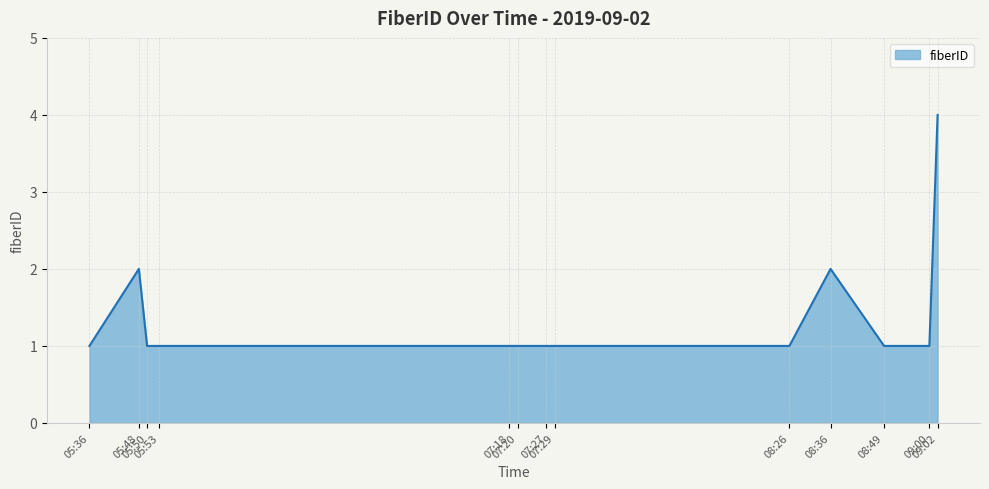

What is the smallest value displayed?

1